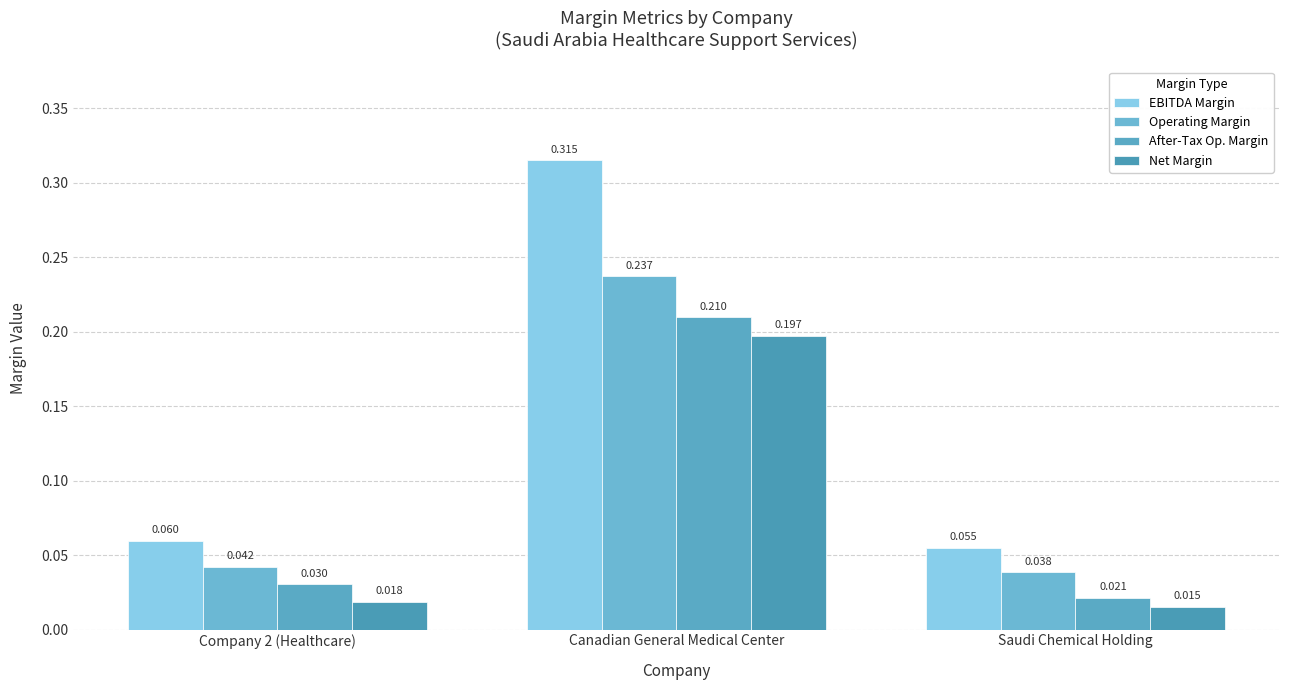

At Company 2 (Healthcare), list the series in order from smallest to largest.

Net Margin, After-Tax Op. Margin, Operating Margin, EBITDA Margin